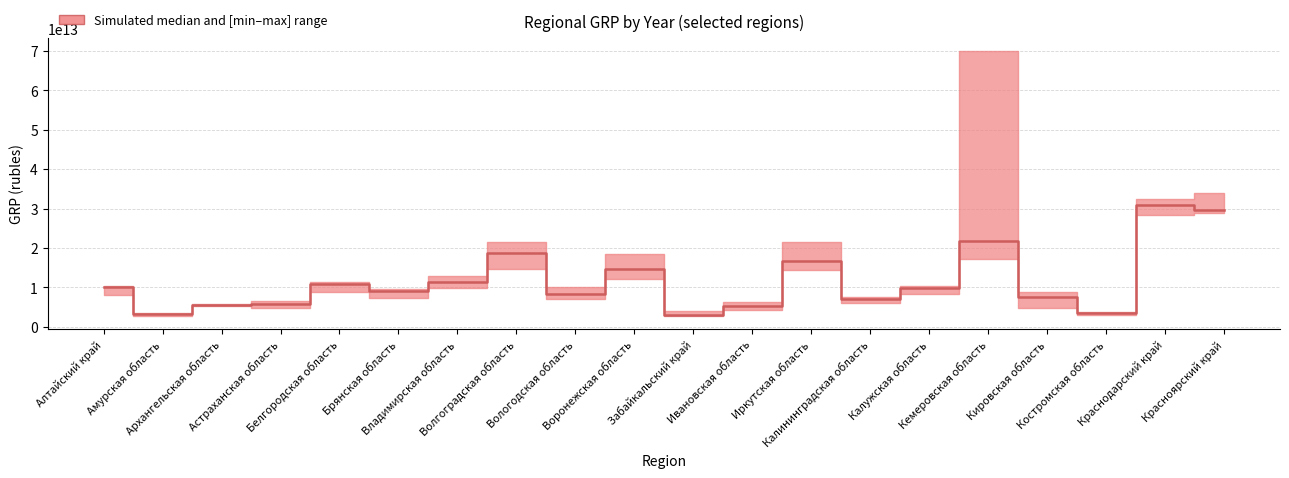

Which category has the highest value across all series?

Краснодарский край